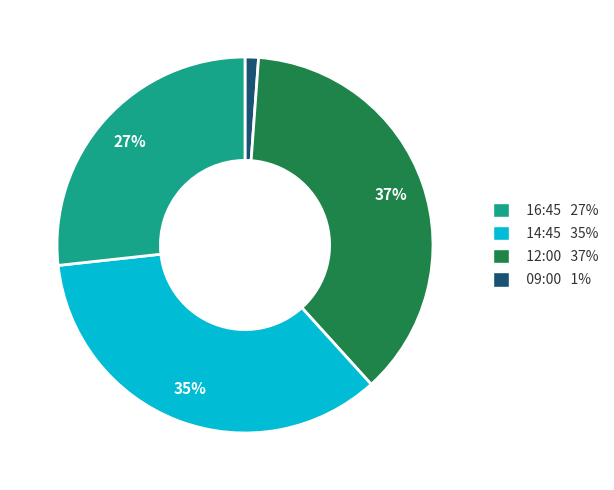

Which category has the smallest portion of the pie?

09:00